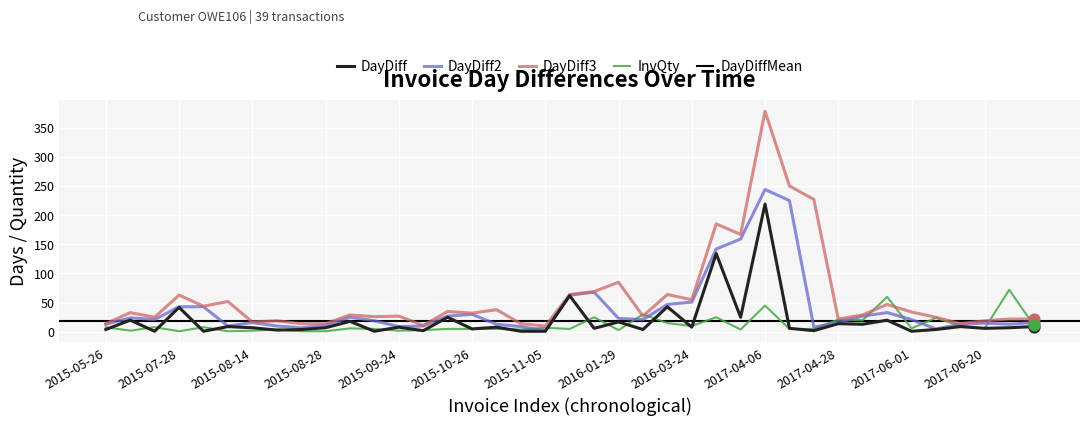

What is the total value across all series at 2015-09-24?

46